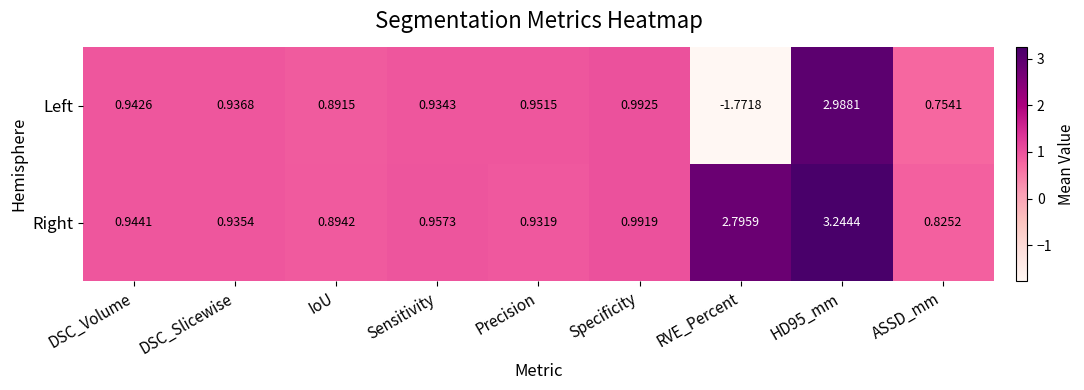

Between RVE_Percent and ASSD_mm, which series saw the biggest shift?

Left